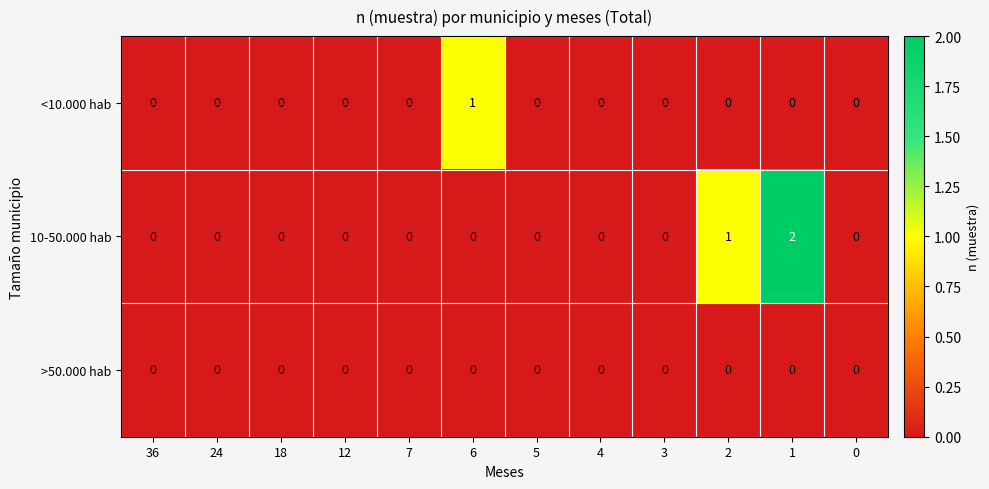

What is the sum of all 10-50.000 hab values?

3